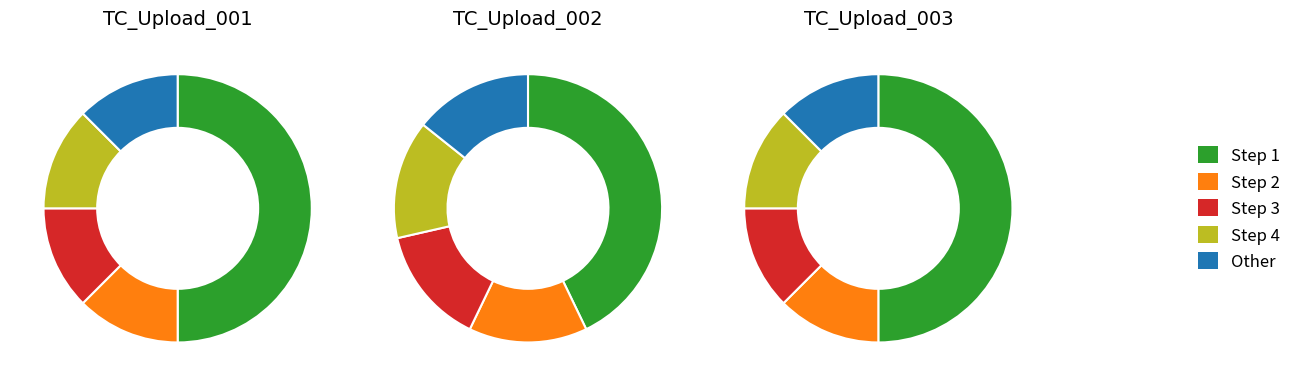

What percentage is the 3-High (Step 2) slice, to the nearest percent?

12%